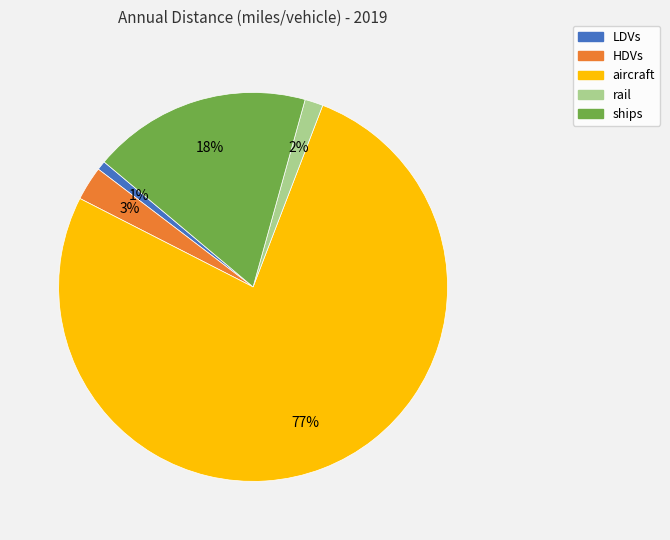

What percentage is the rail slice, to the nearest percent?

2%